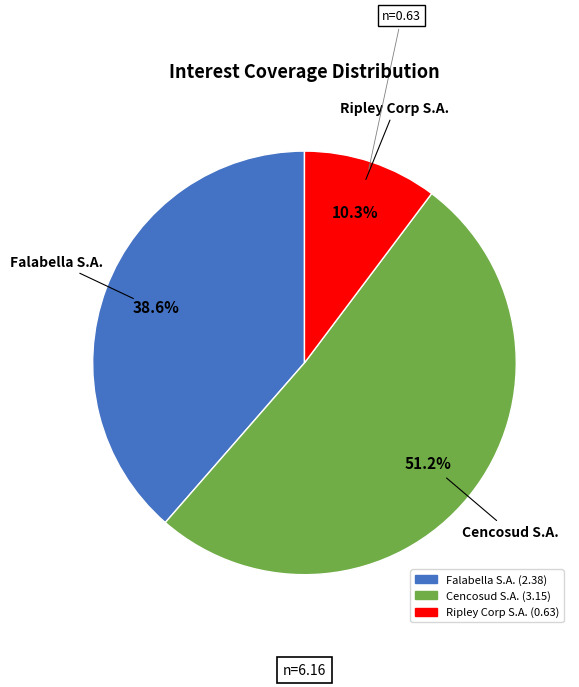

To the nearest percent, what is the difference between the Ripley Corp S.A. and Falabella S.A. slice percentages?

28%